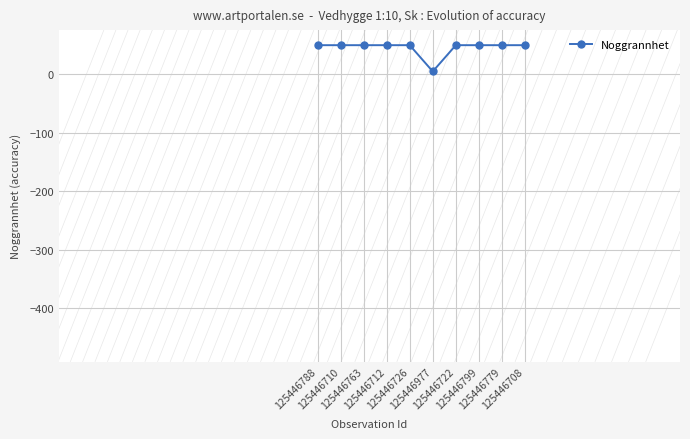

What is the greatest value displayed?

50